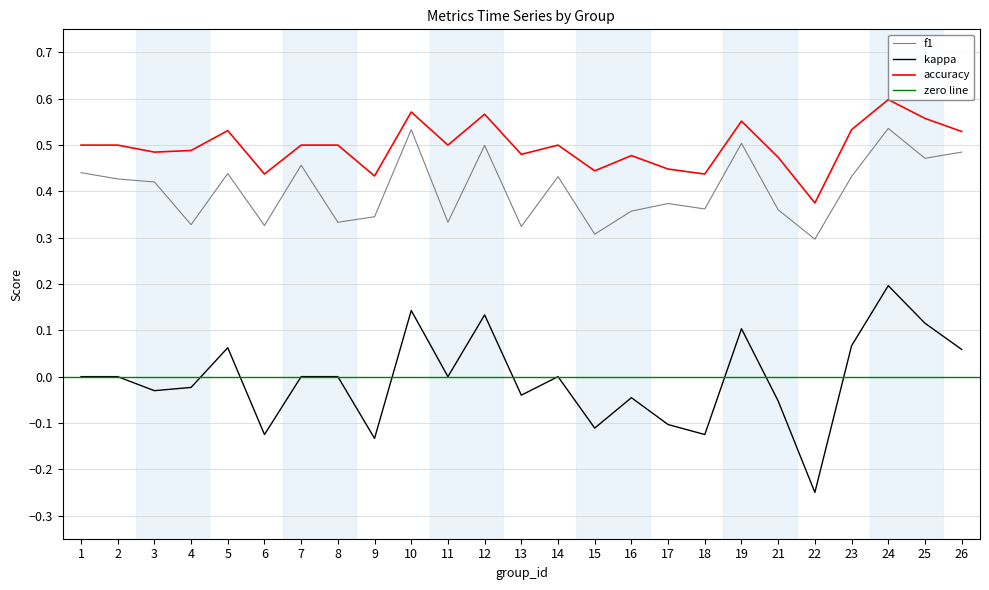

How many lines are shown in the chart?

3